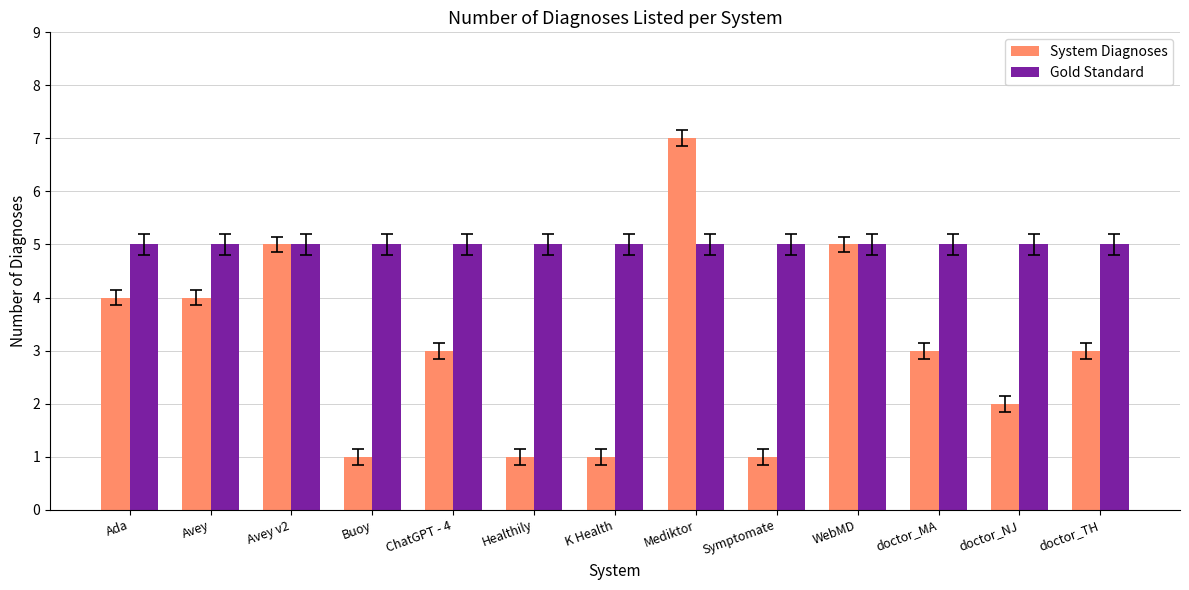

What is the value of the Gold Standard bar at the 7th from the left?

5